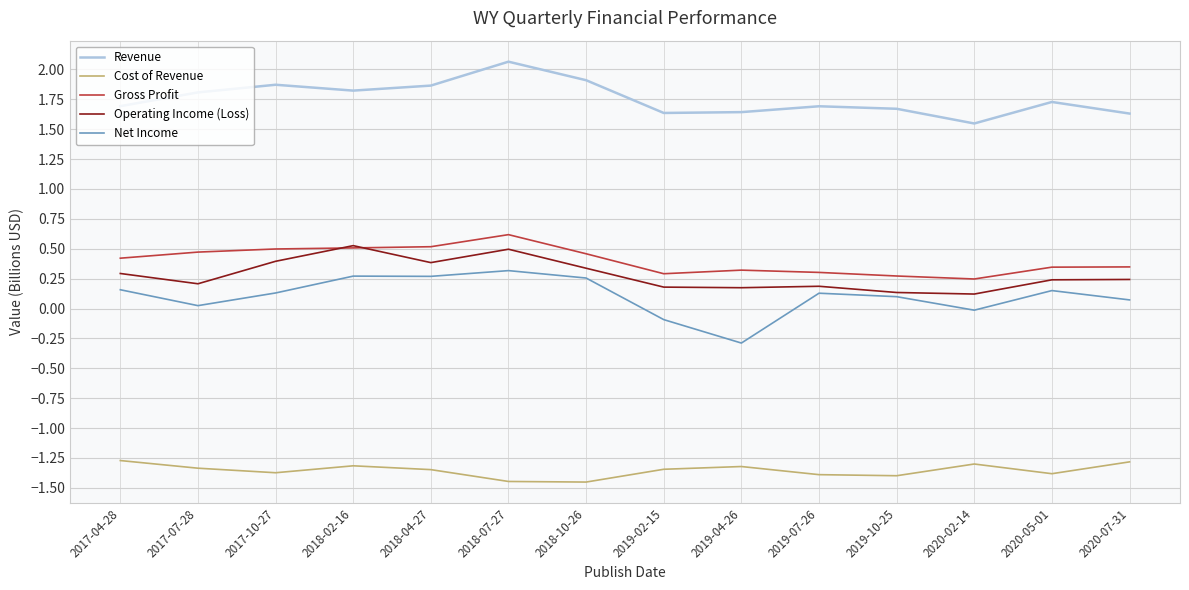

What position from the left is 2018-02-16?

4